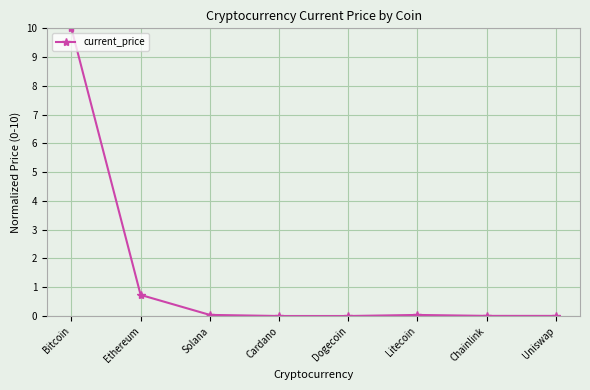

The chart shows a value of 0.3 at Ethereum. True or false?

False